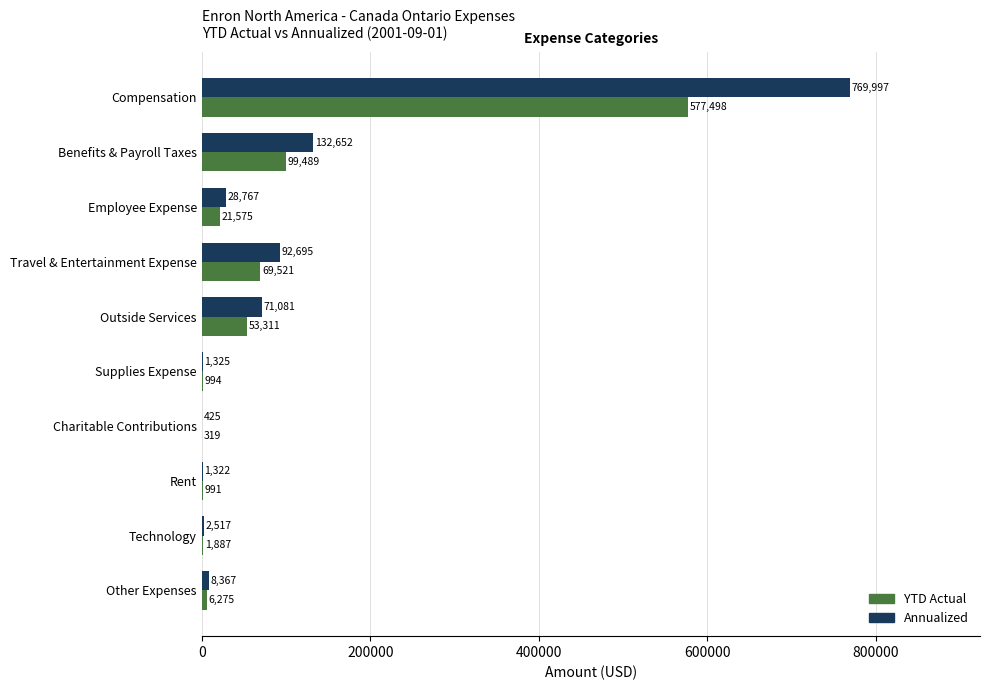

How many series are shown in this chart?

2